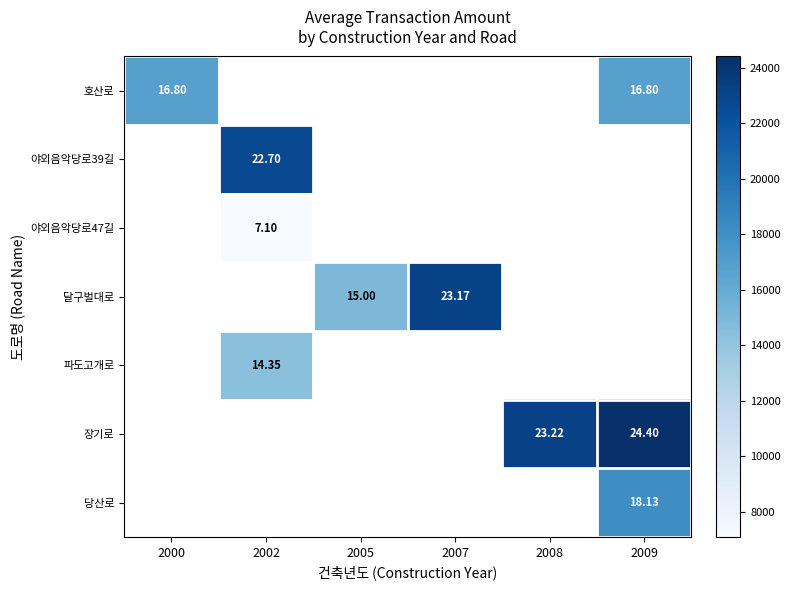

How many values in 장기로 are above zero?

2